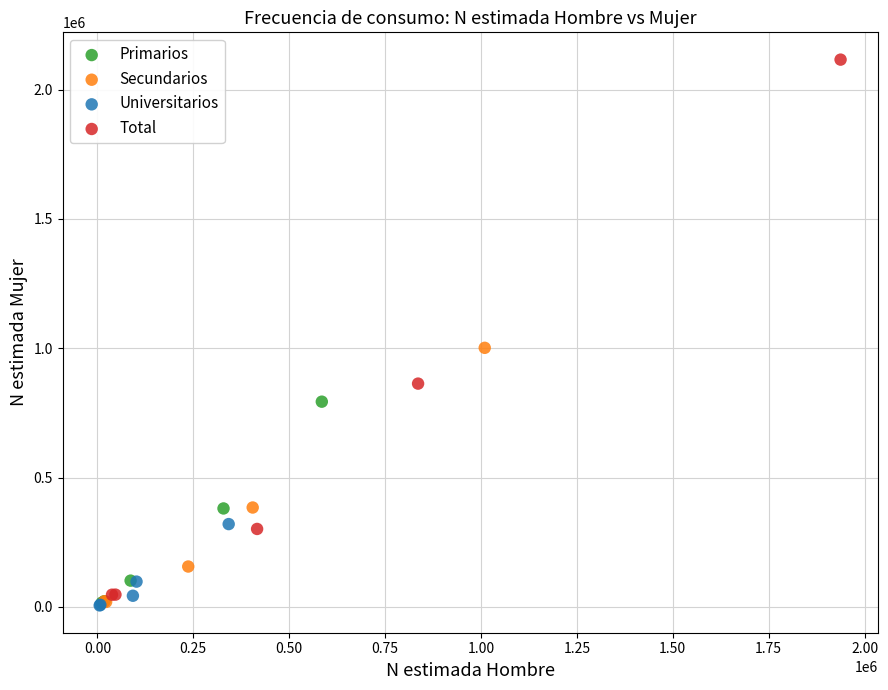

Which series has the largest Y range (max minus min)?

Total